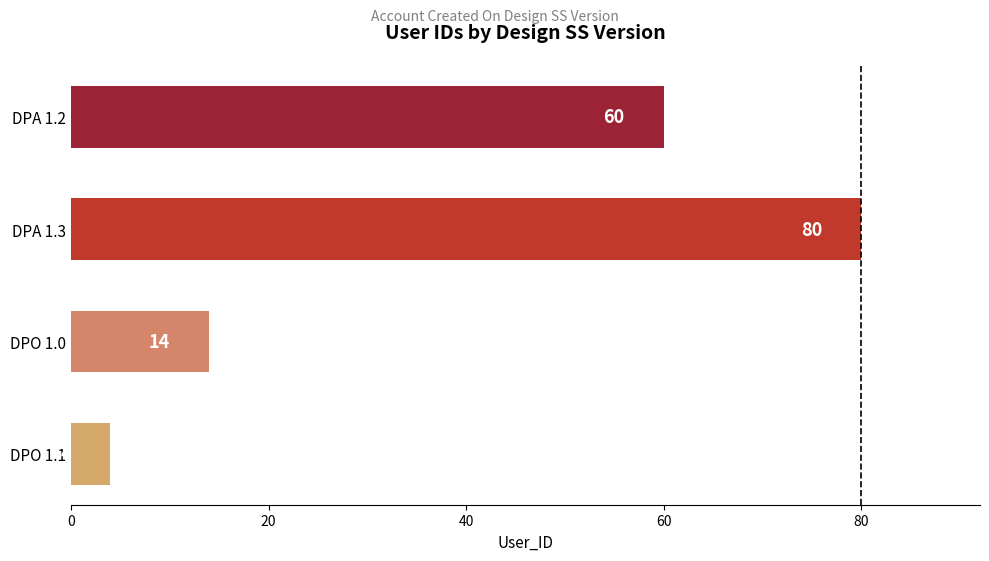

What is the label of the 4th bar from the bottom?

DPA 1.2